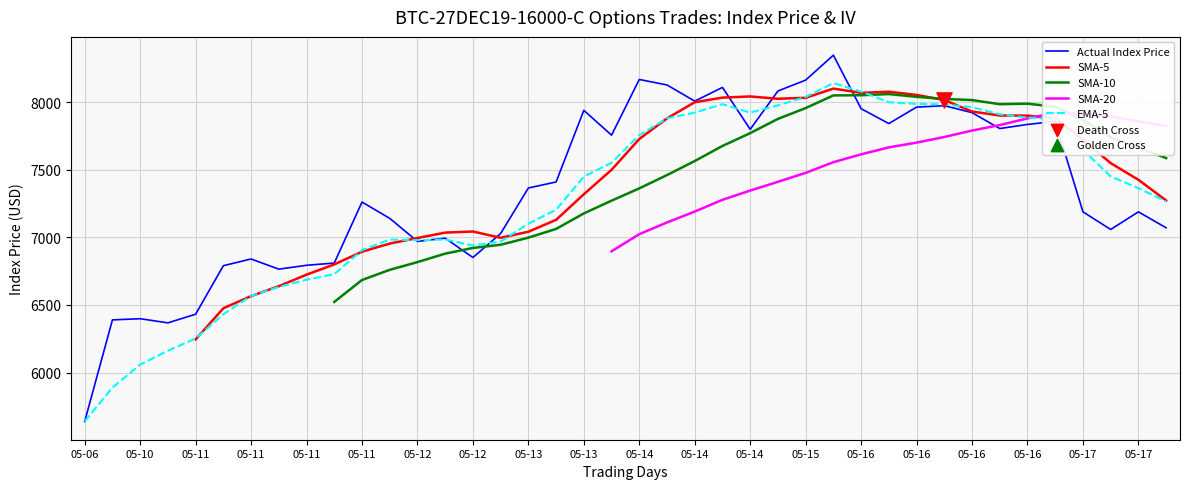

At how many categories does at least one series exceed 7303?

24